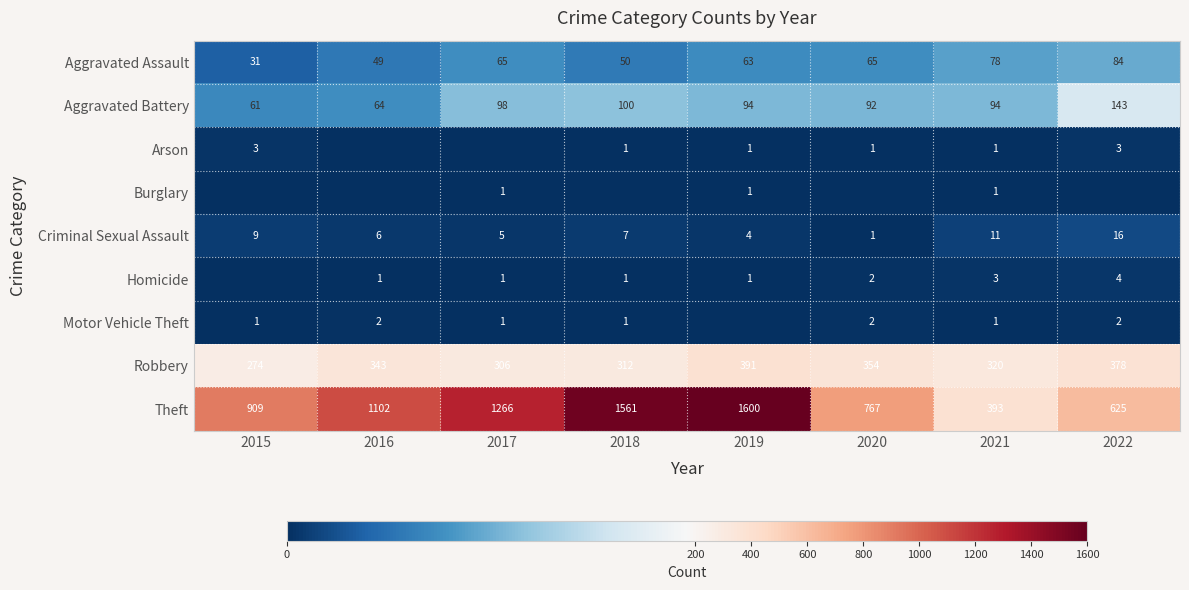

Which category has the lowest value across all series?

2016